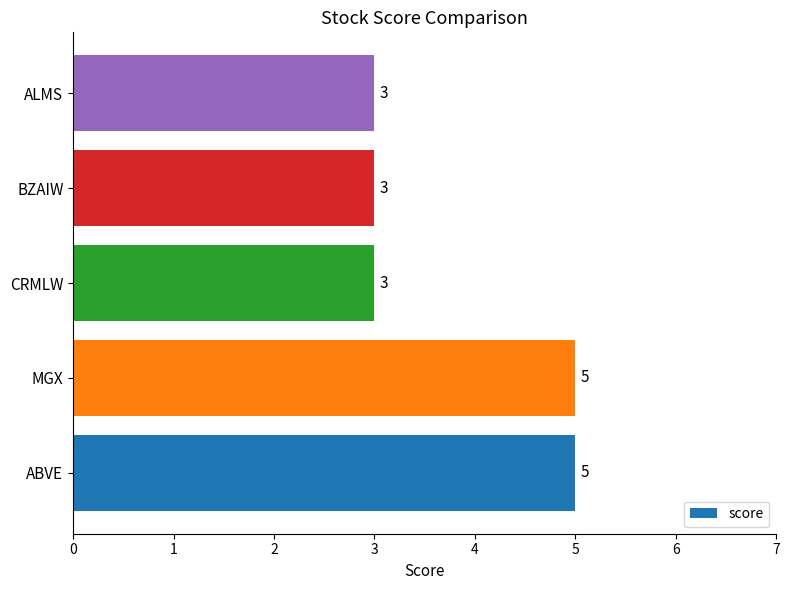

What value does the data have at ALMS?

3